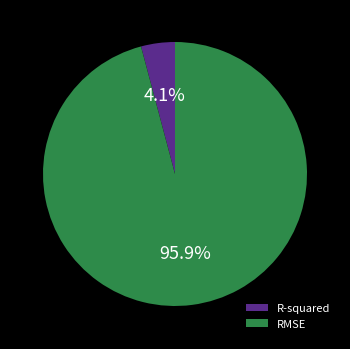

To the nearest percent, what portion does RMSE represent?

96%